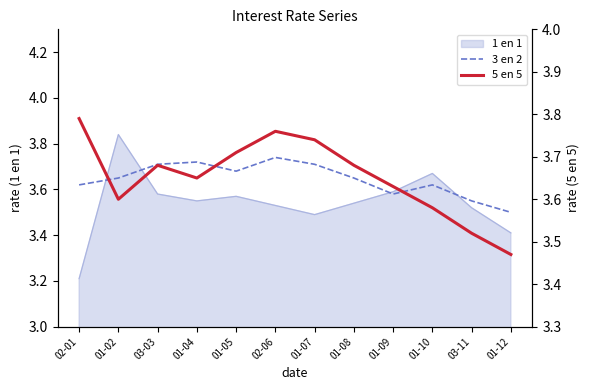

In 5 en 5, how many points are lower than both neighbors (excluding endpoints)?

2